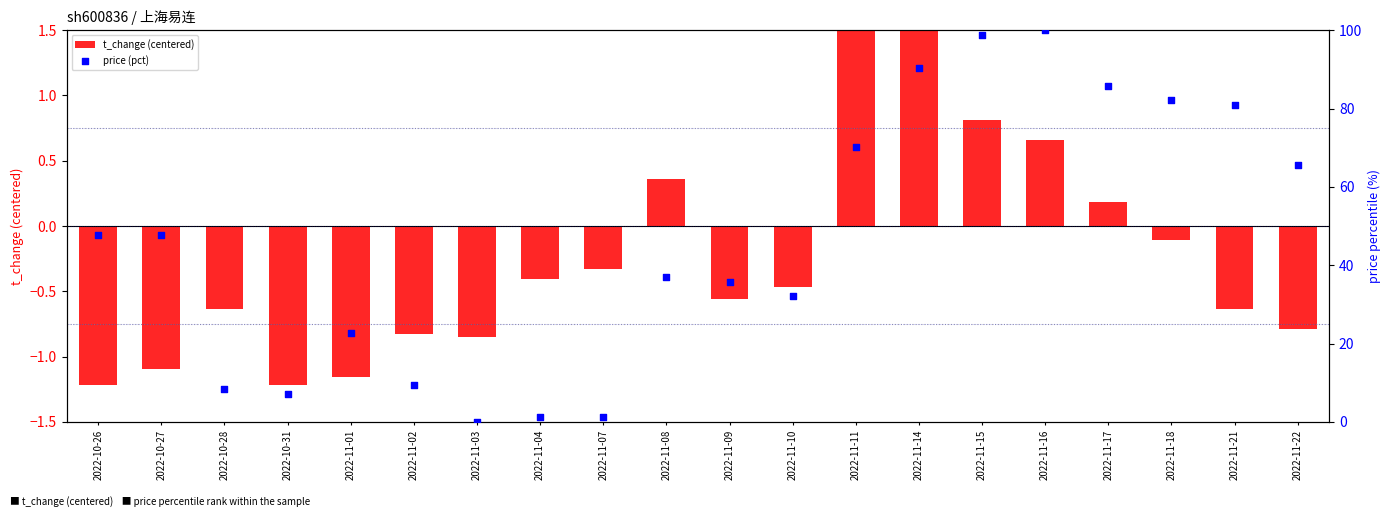

Which series has the largest total across all categories?

price (pct)